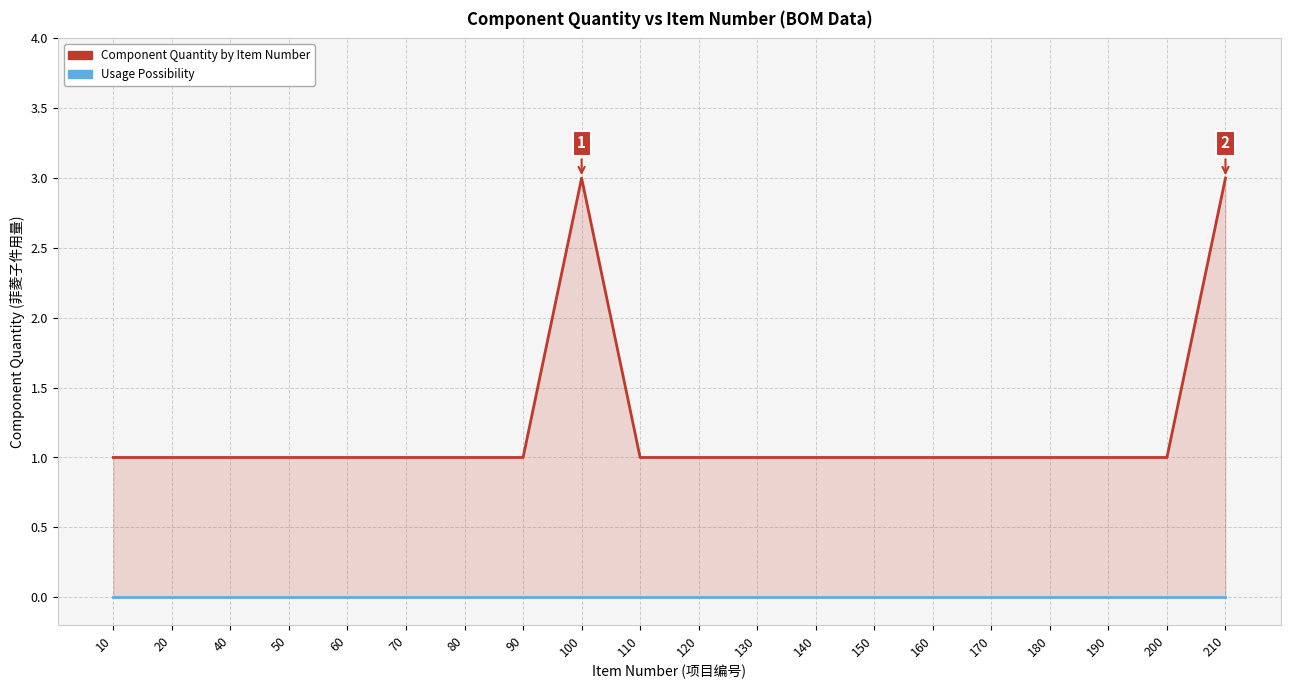

The value of Usage Possibility at 200 is 0. True or false?

True